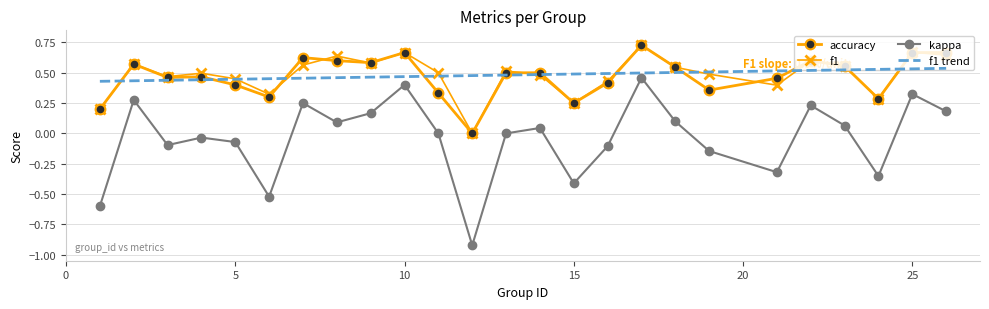

True or false: kappa has more than 2 points higher than both neighbors.

True